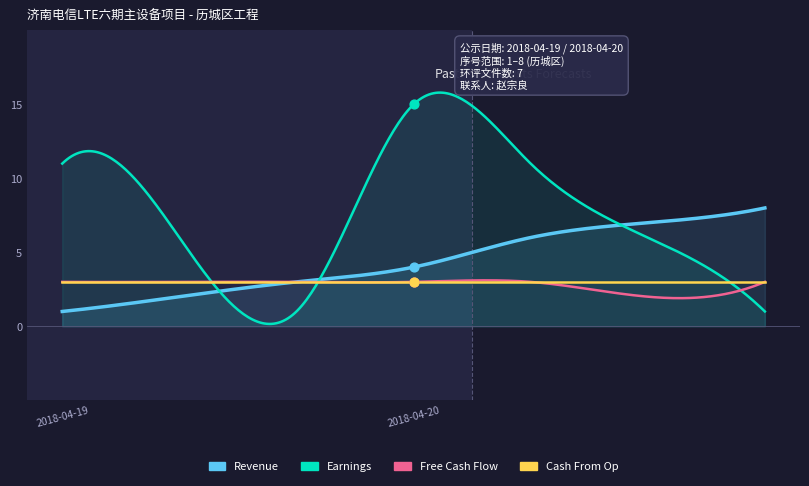

Which series has the largest total across all categories?

Earnings